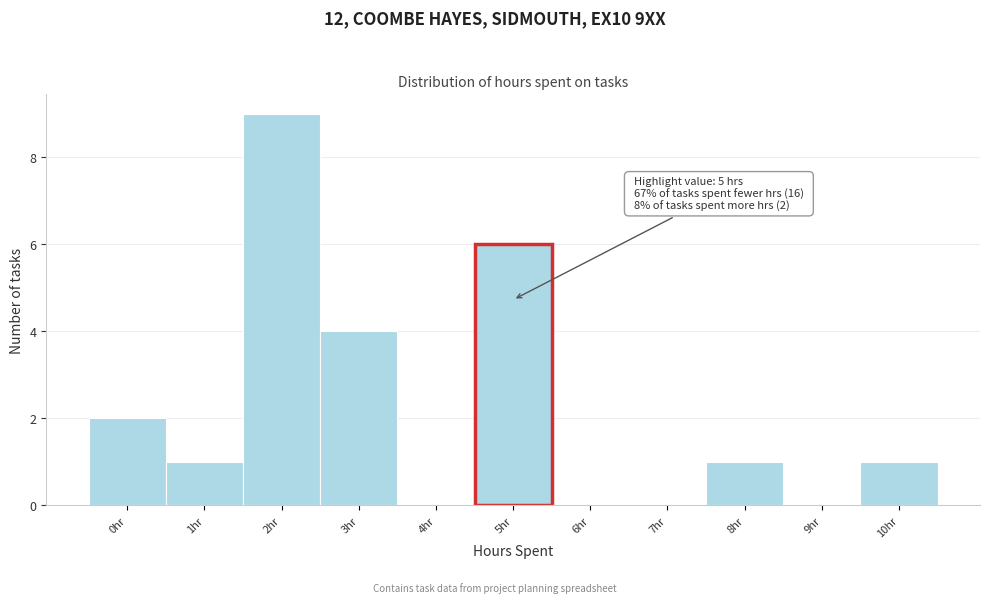

Over which range of the x-axis is the bar tallest?

1.5 to 2.5